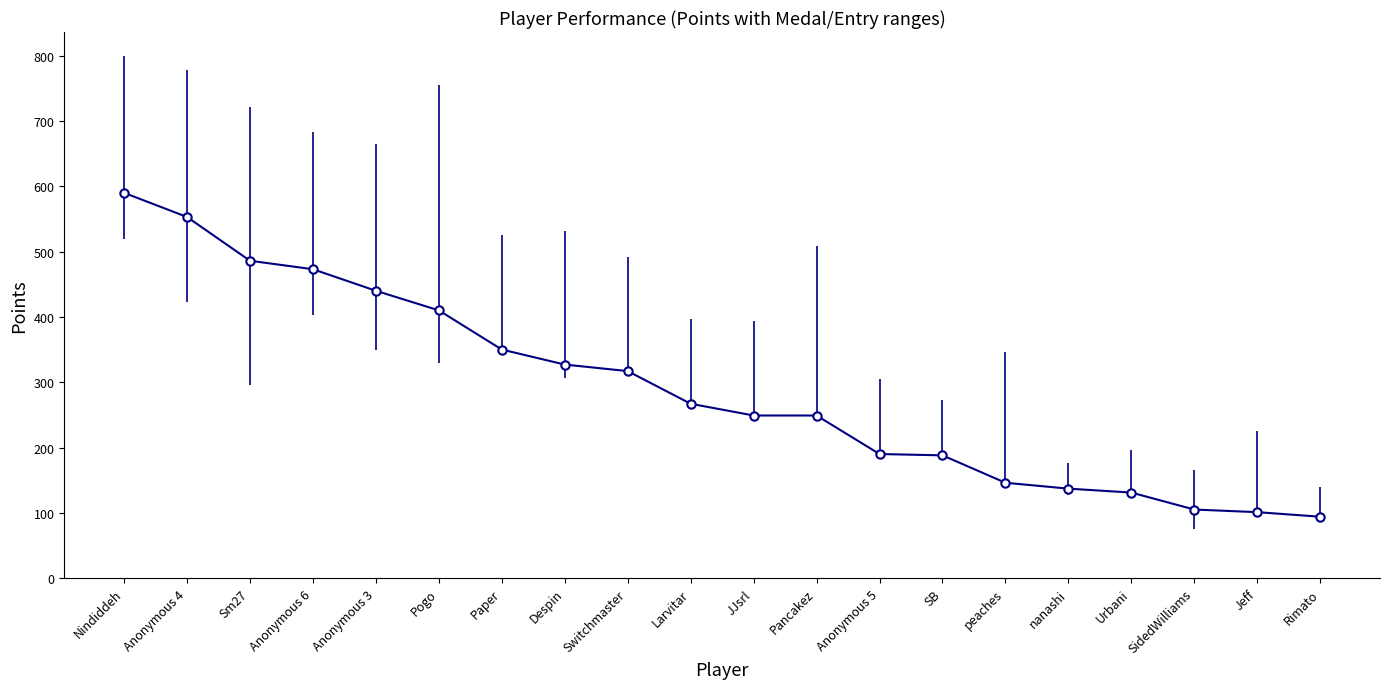

What is the label of the 13th point from the left?

Anonymous 5